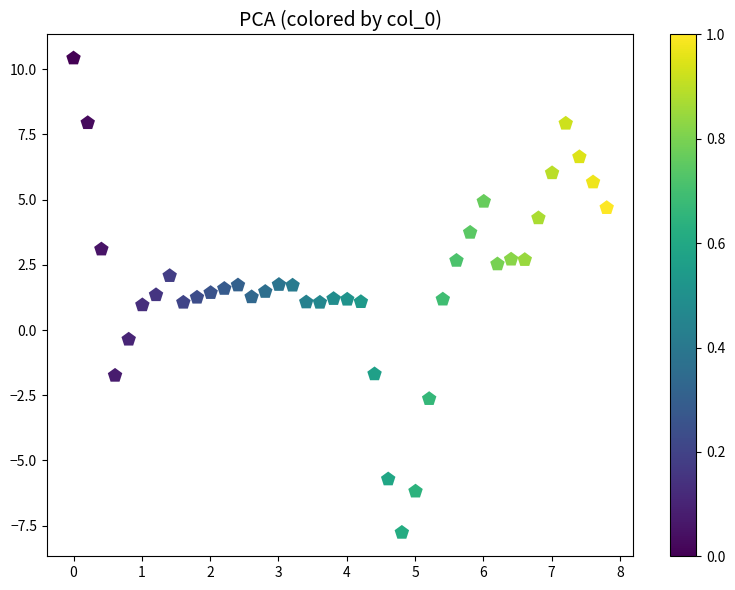

What is the range of Y values (max minus min)?

18.2